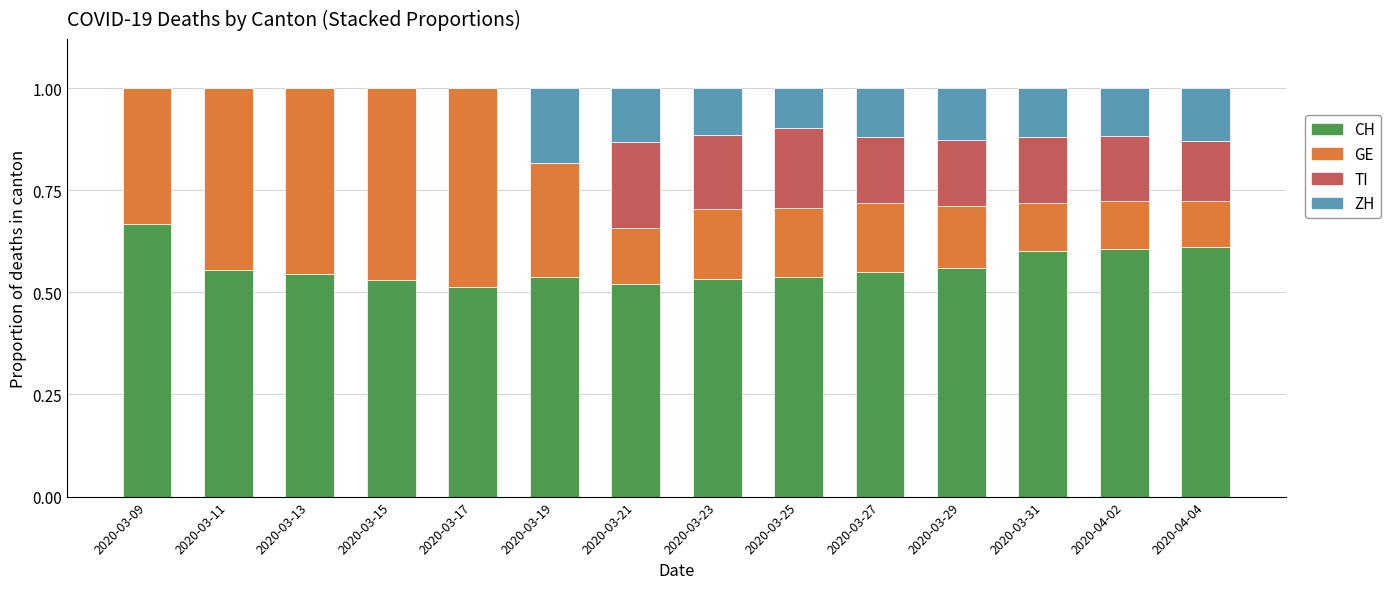

Is it true that CH equals 0.6 at 2020-03-31?

True